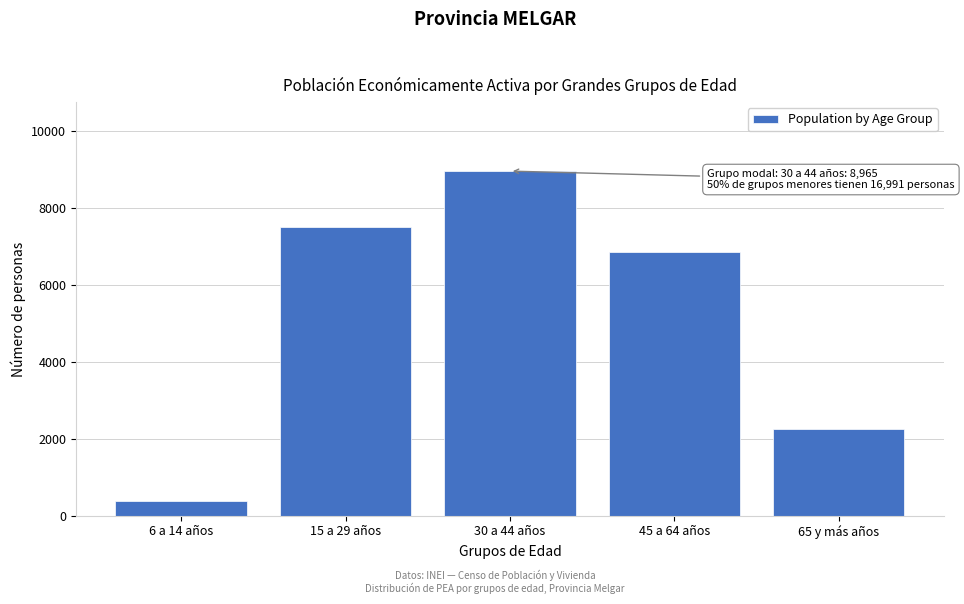

Reading right to left, list all the values displayed in this chart.

2247	6855	8965	7510	379